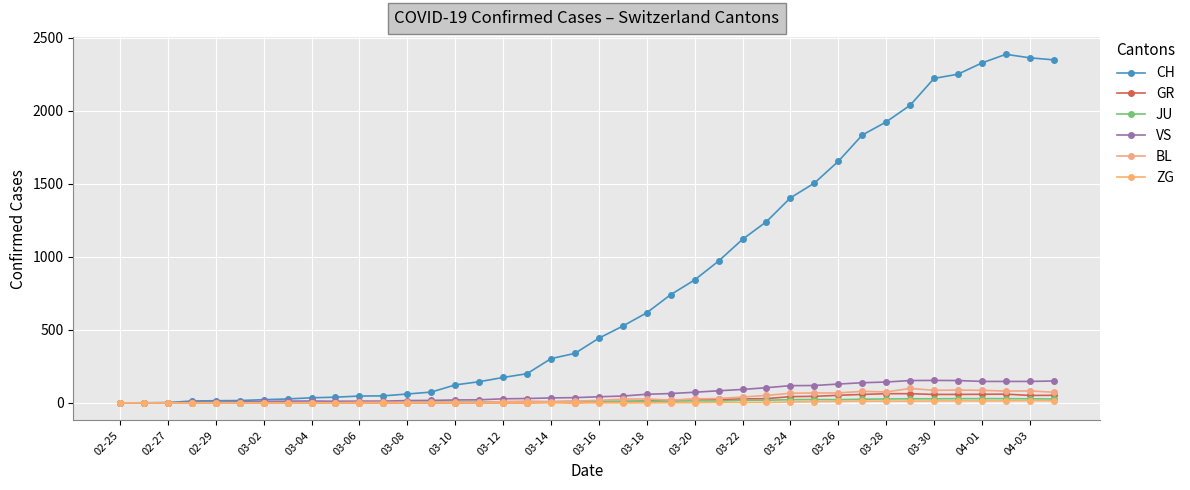

True or false: JU and ZG cross at least once.

False